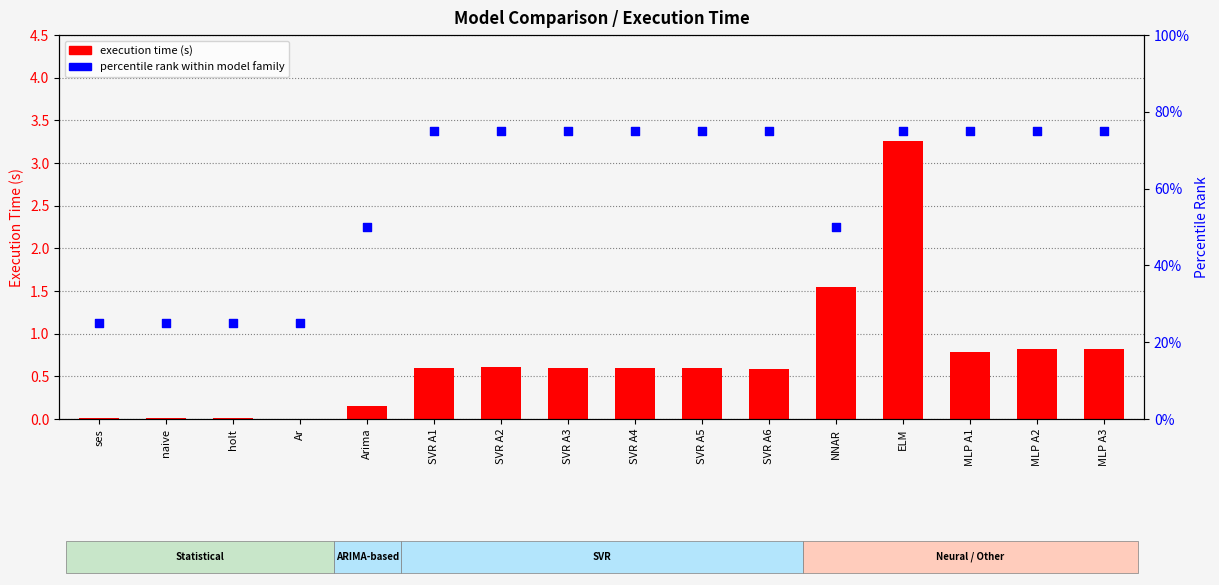

At how many categories does at least one series exceed 15?

16